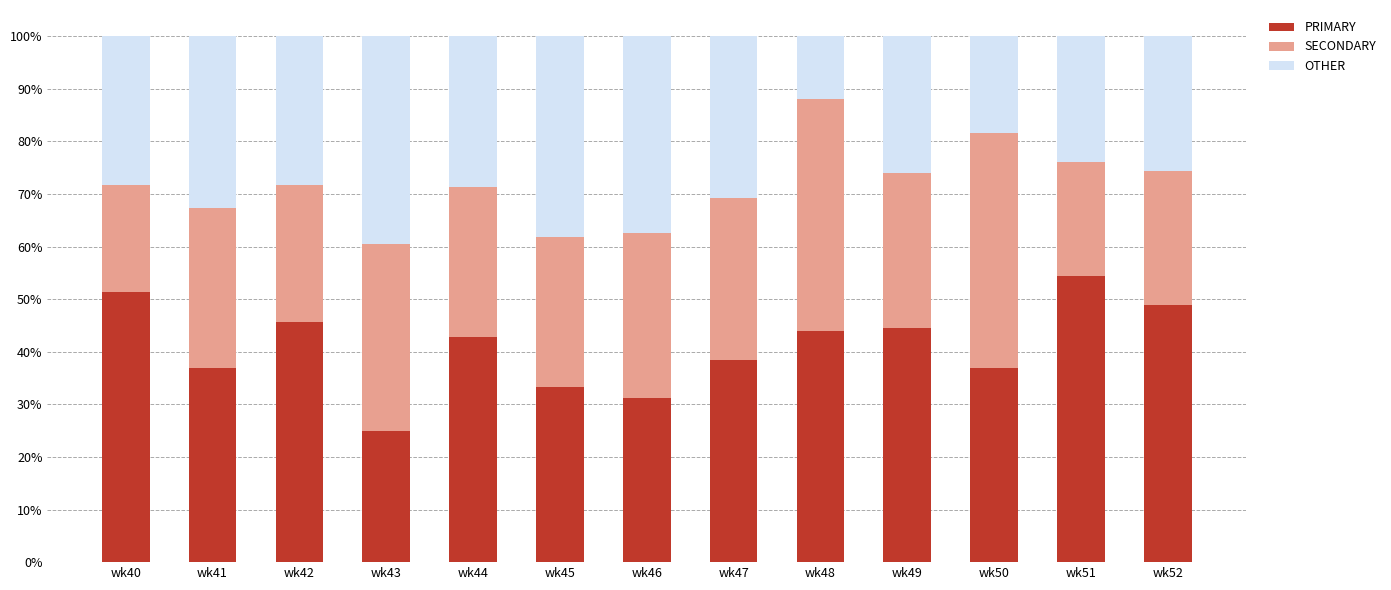

What is the sum of all PRIMARY values?

533.4